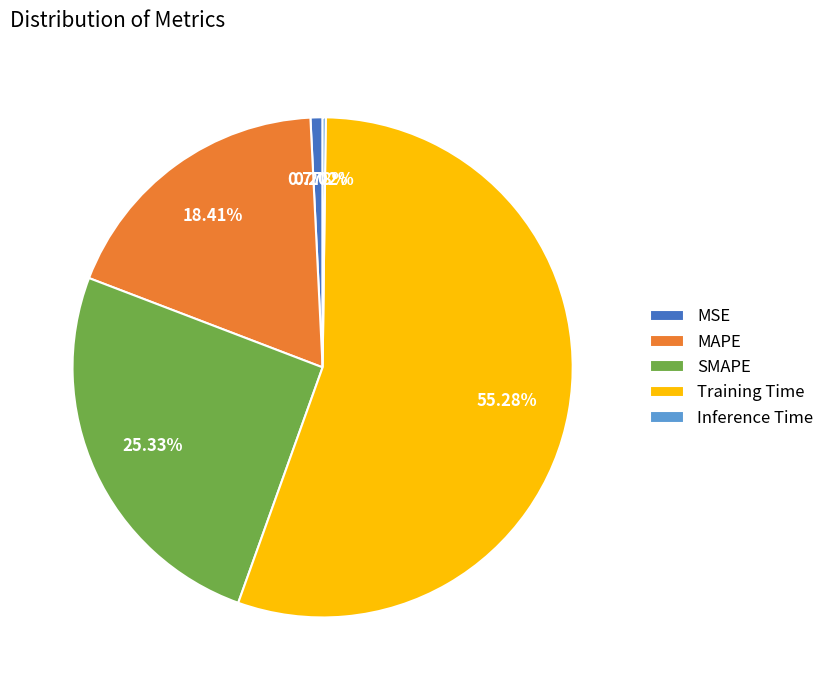

Which slice represents more than half of the pie?

Training Time